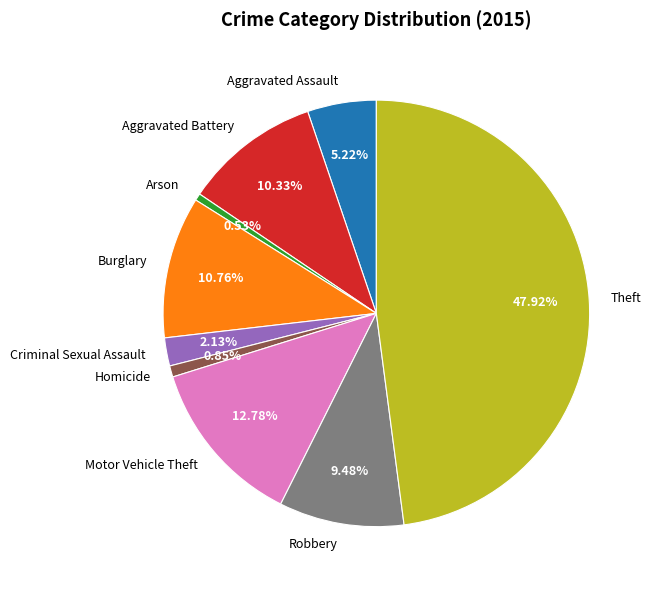

Count the number of slices in the pie.

9